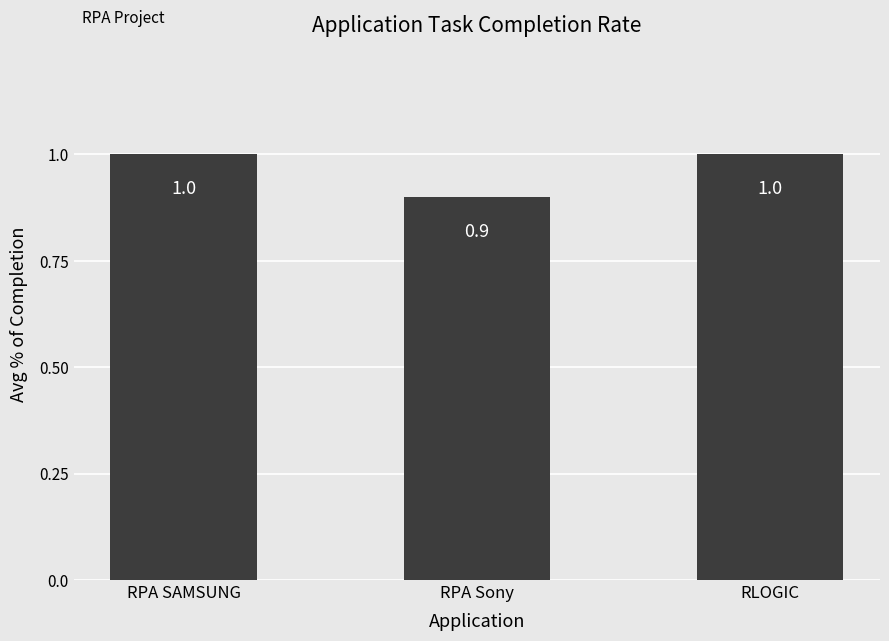

What is the ratio of the value at RLOGIC to the value at RPA SAMSUNG?

1.0